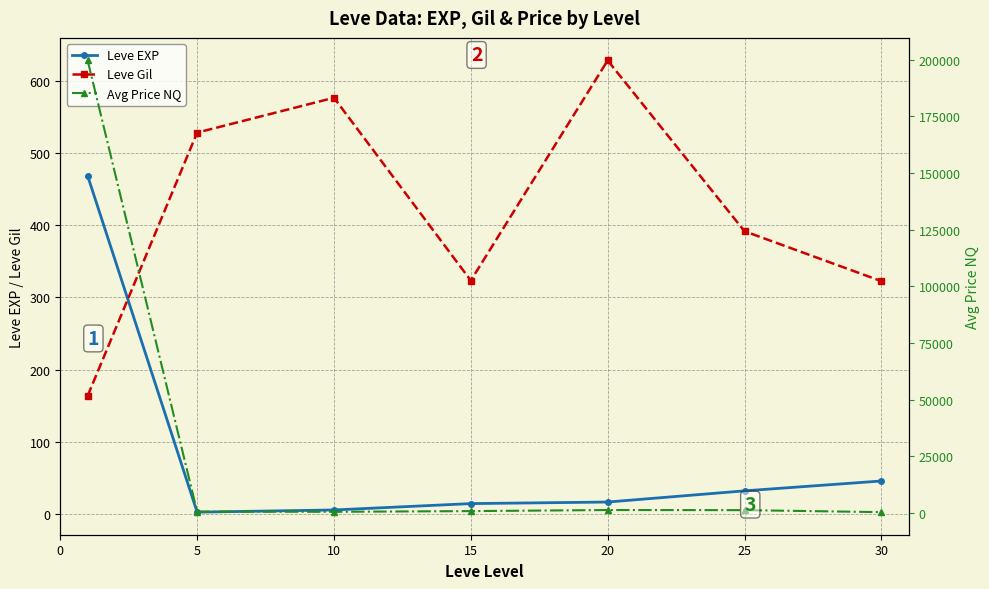

Is it true that Leve EXP equals 45.5 at 30?

True